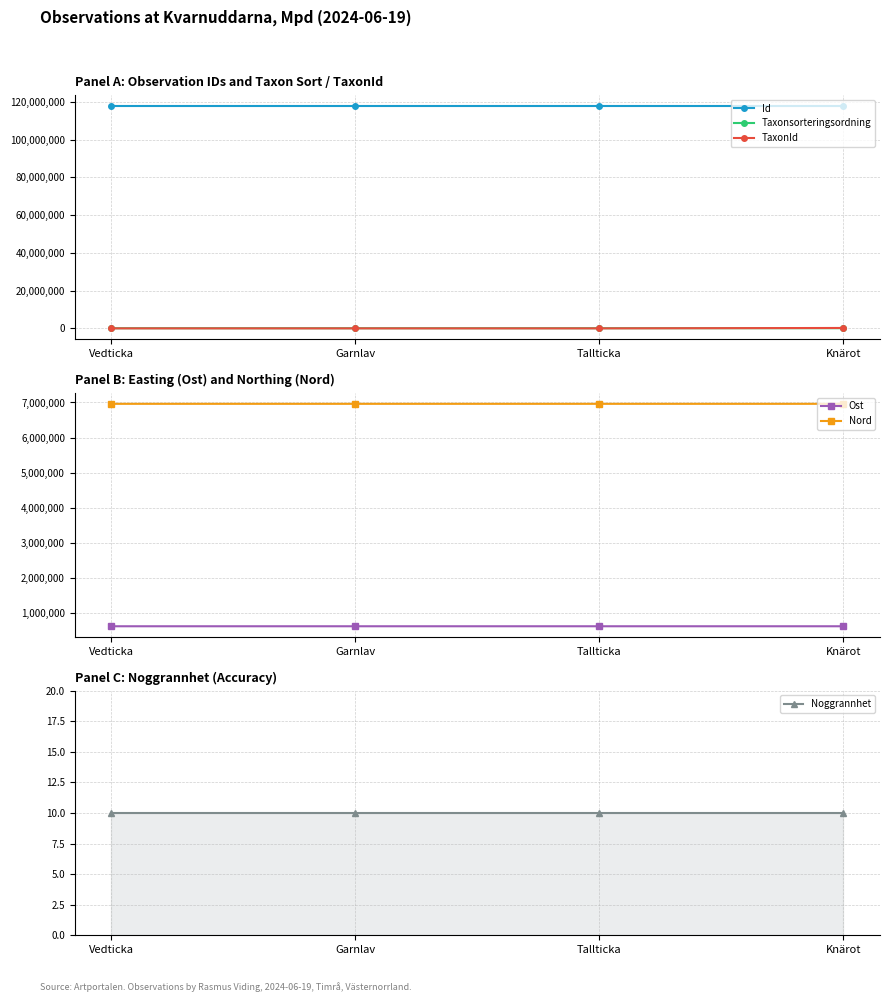

Reading left to right, transcribe all the data shown in this chart.

Id: 117901046	117901045	117901043	117901044
Taxonsorteringsordning: 90468	78484	90523	97840
TaxonId: 5447	6425	5442	220787
Ost: 611323	611323	611240	611261
Nord: 6961789	6961789	6961818	6961815
Noggrannhet: 10	10	10	10